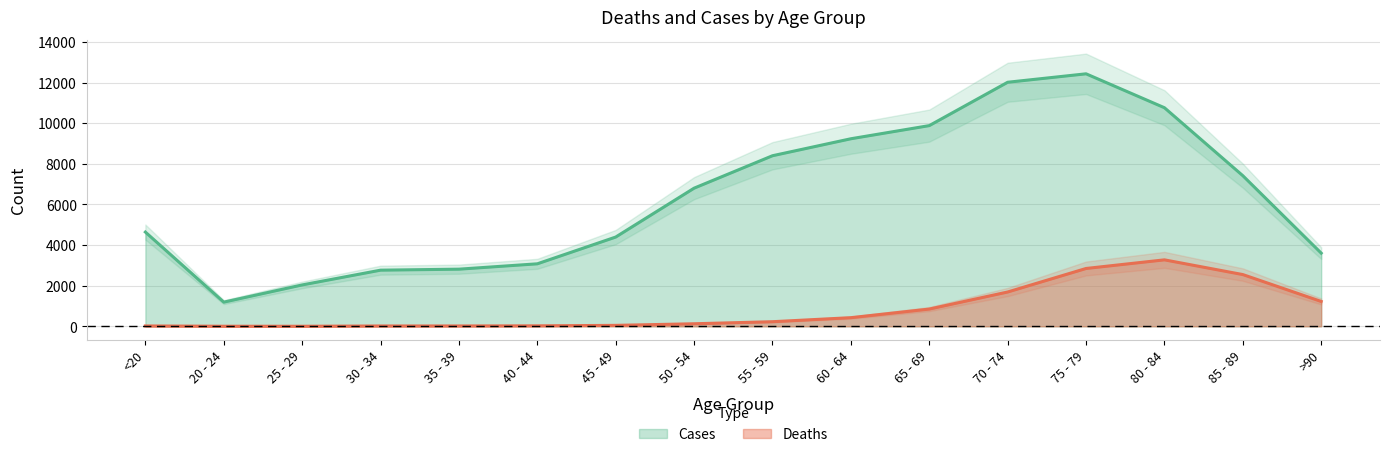

What is the difference between the highest and lowest values at 40 - 44?

3054